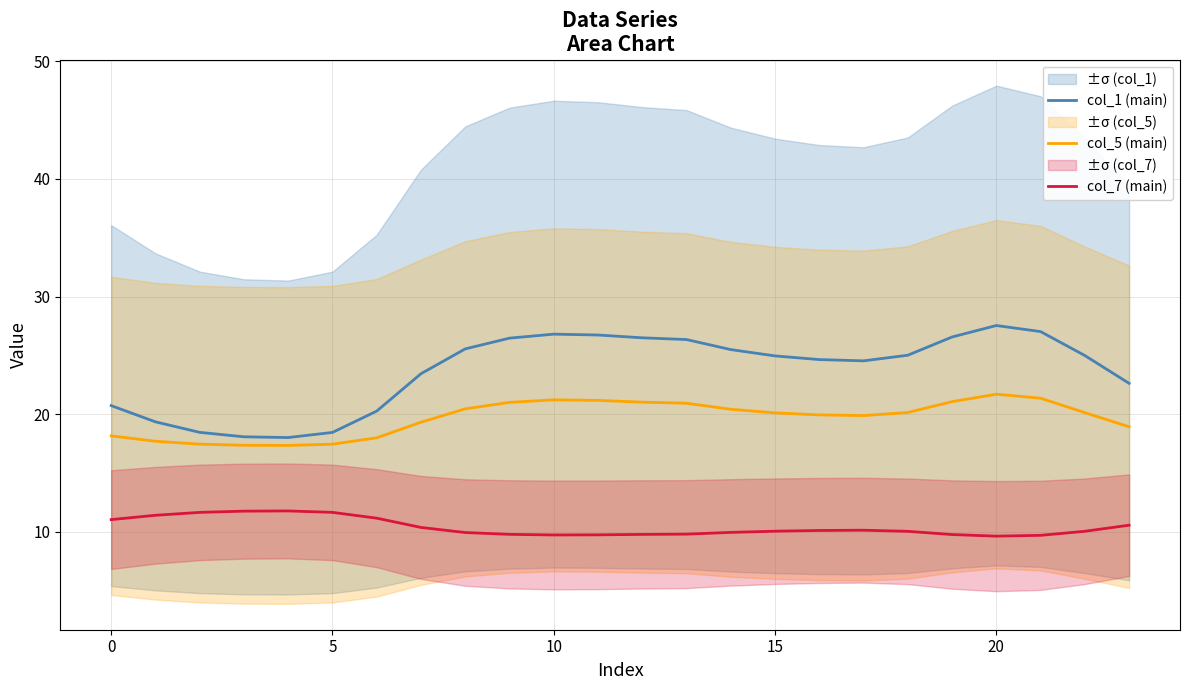

What is the difference between the second highest and minimum values in the col_7 (main) series?

2.1